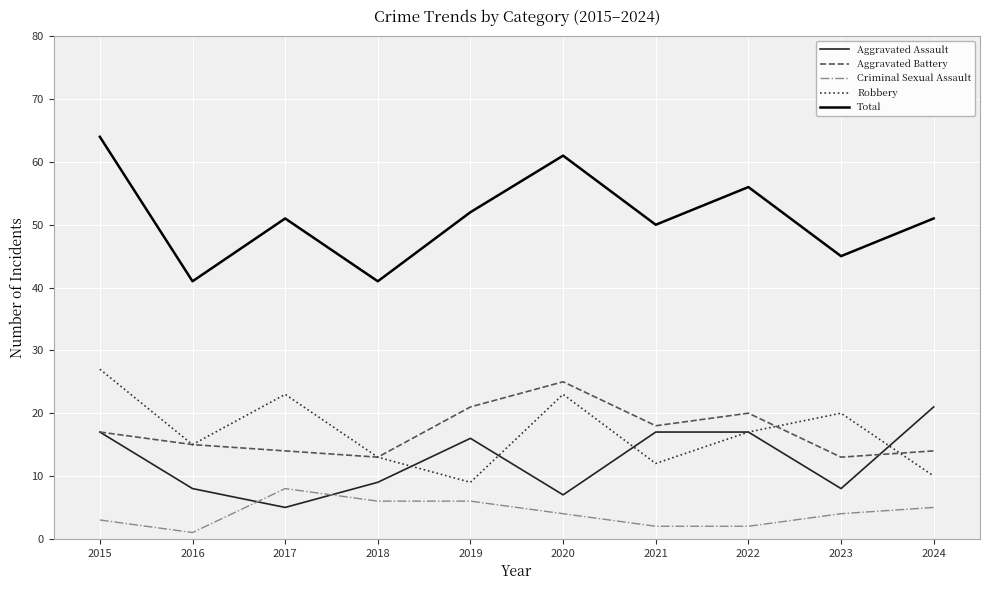

At which category is the sum across all series the highest?

2015